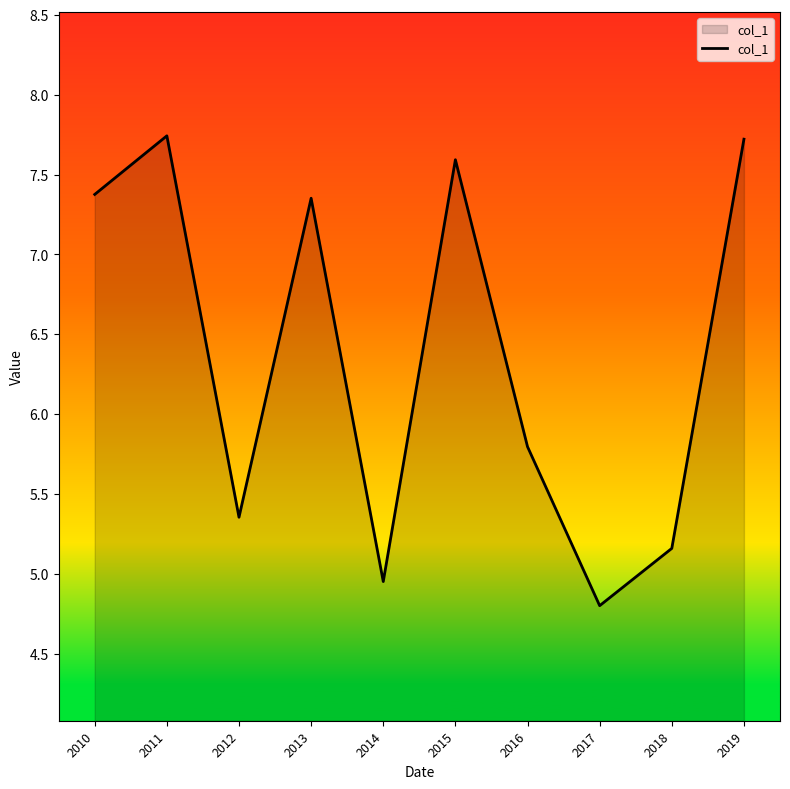

Is it true that the value at 2014 is 1.3?

False